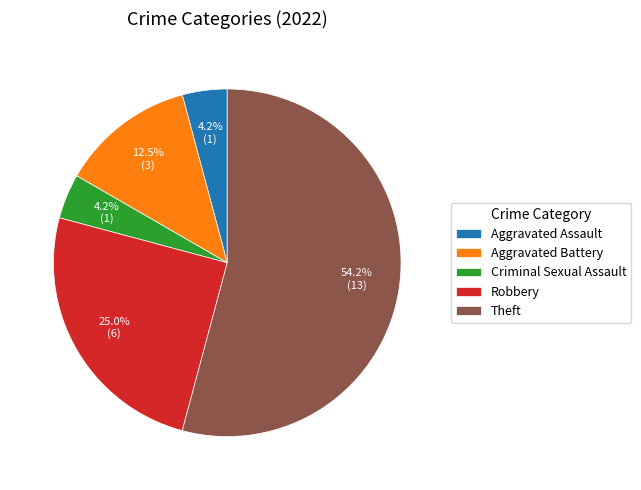

Which slice represents more than half of the pie?

Theft